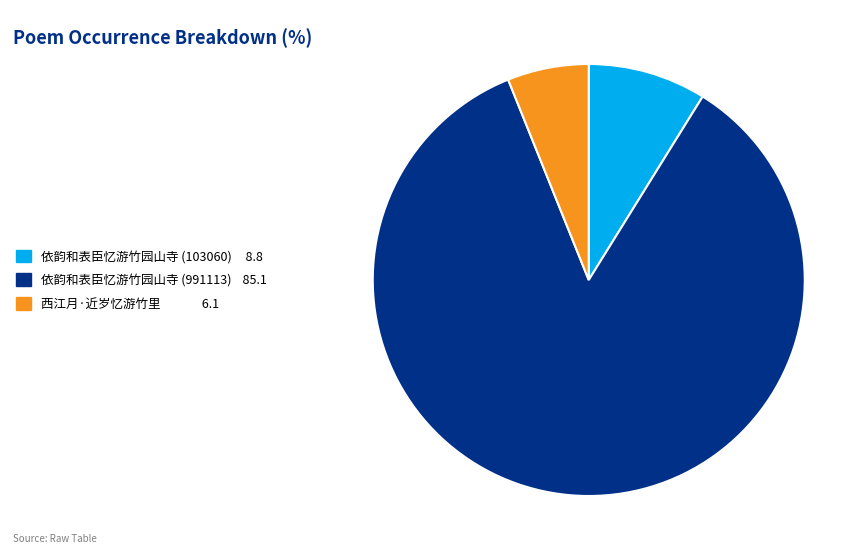

The 西江月·近岁忆游竹里 slice represents 6% of the pie. True or false?

True